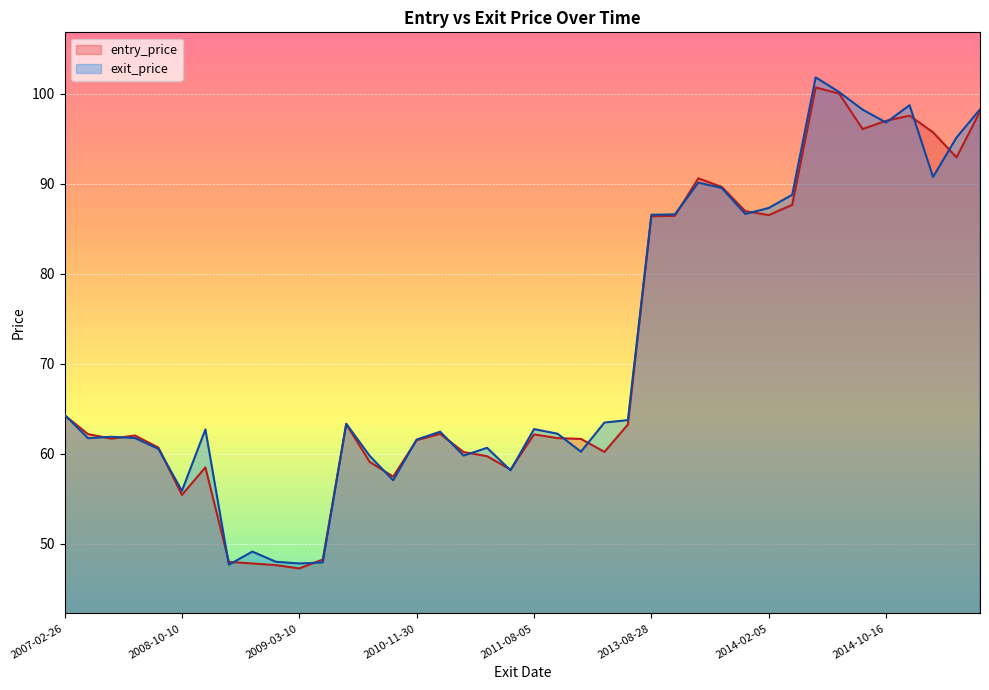

Which category has the lowest value across all series?

2009-03-10